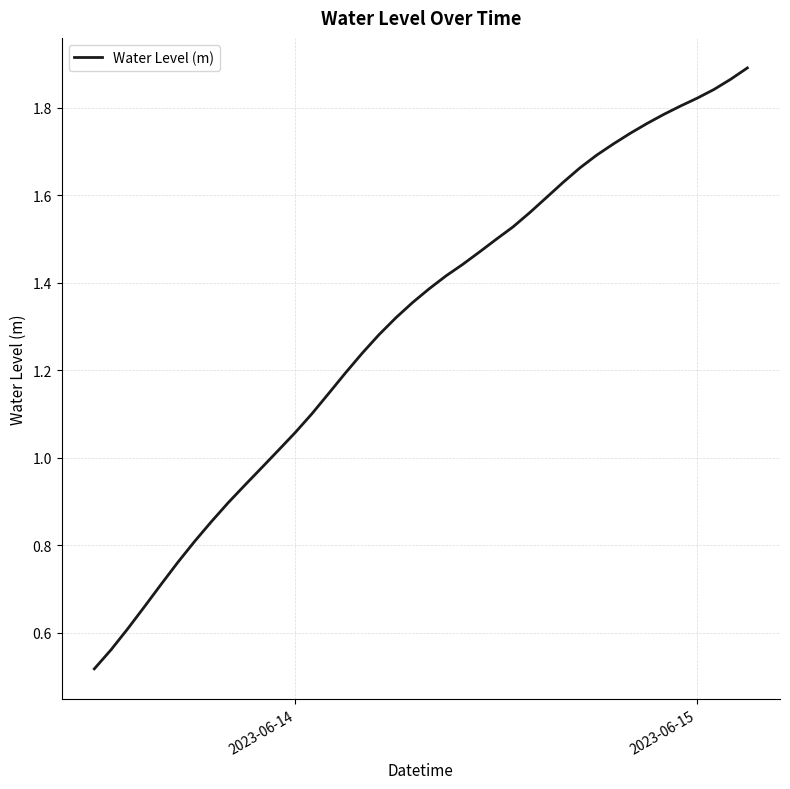

Does the chart display data point markers on the line(s)?

No